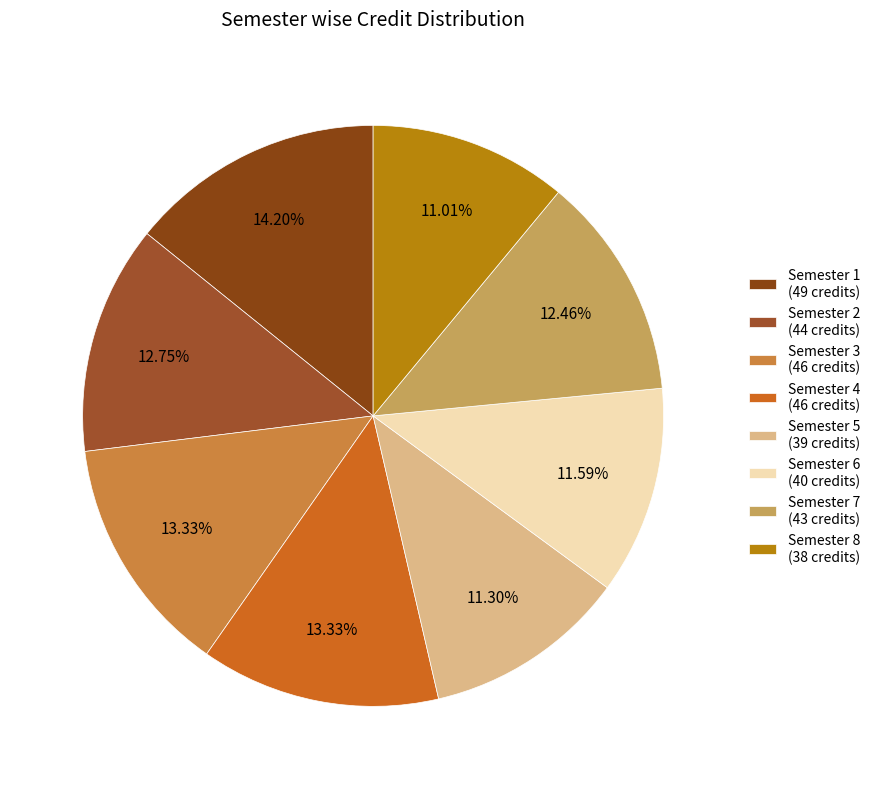

What percentage is the Semester 4 slice, to the nearest percent?

13%